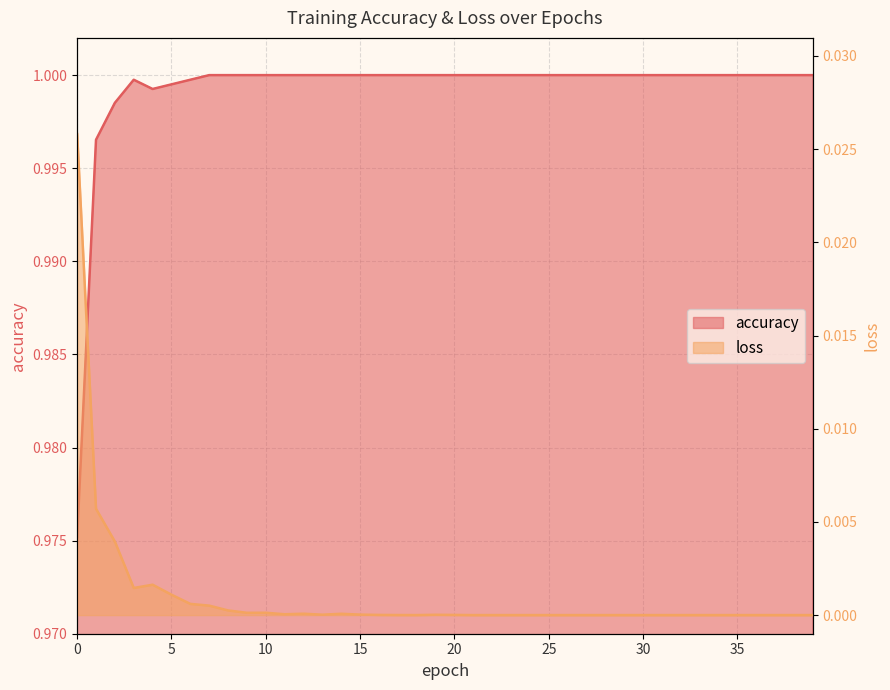

In accuracy, how many points are lower than both neighbors (excluding endpoints)?

1